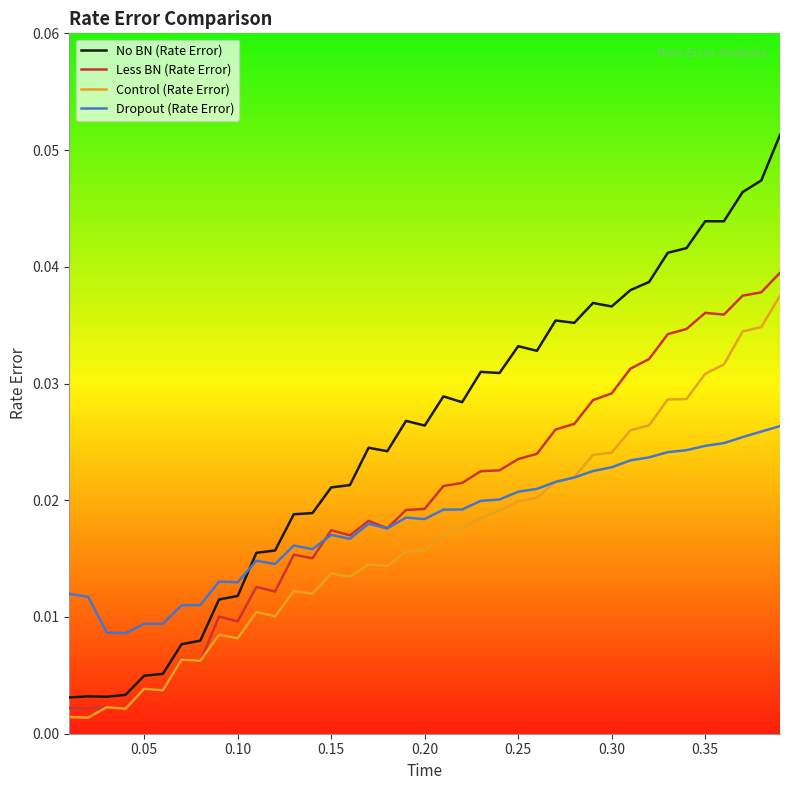

Which series has the widest spread of values?

No BN (Rate Error)